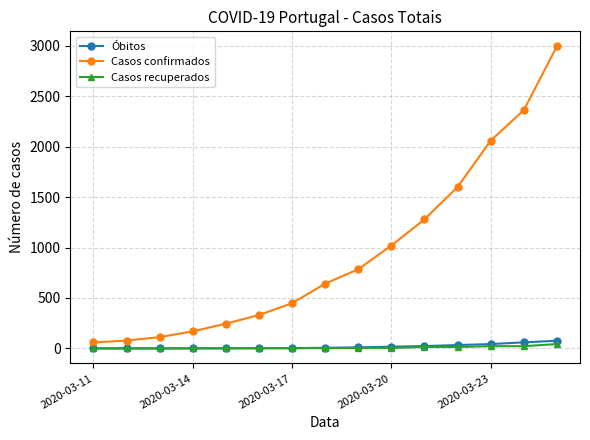

What is the sum of all Óbitos values?

271